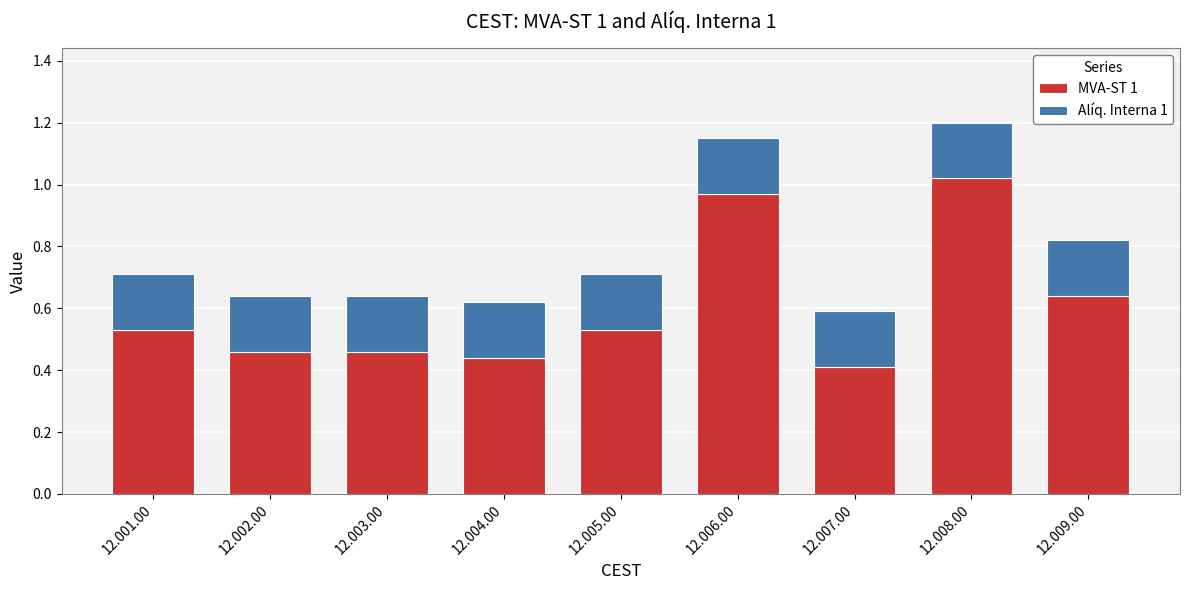

At which category is the sum across all series the highest?

12.008.00